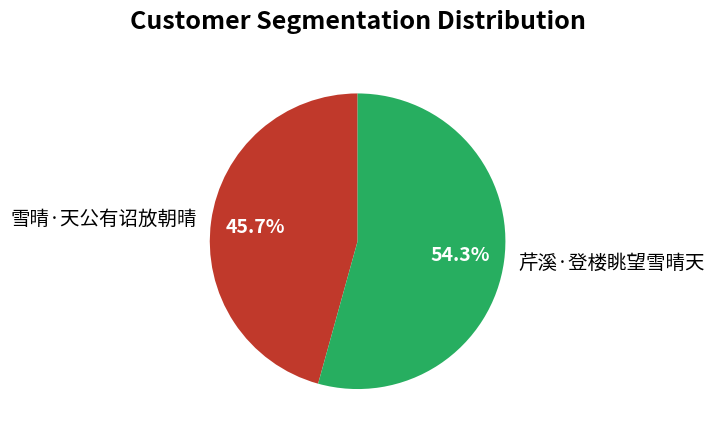

True or false: 雪晴·天公有诏放朝晴 accounts for 37% of the total.

False